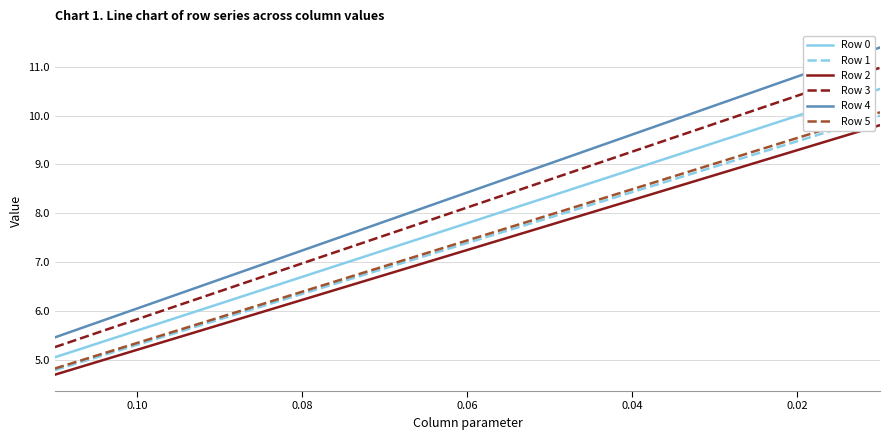

What is the sum of all Row 5 values?

74.5